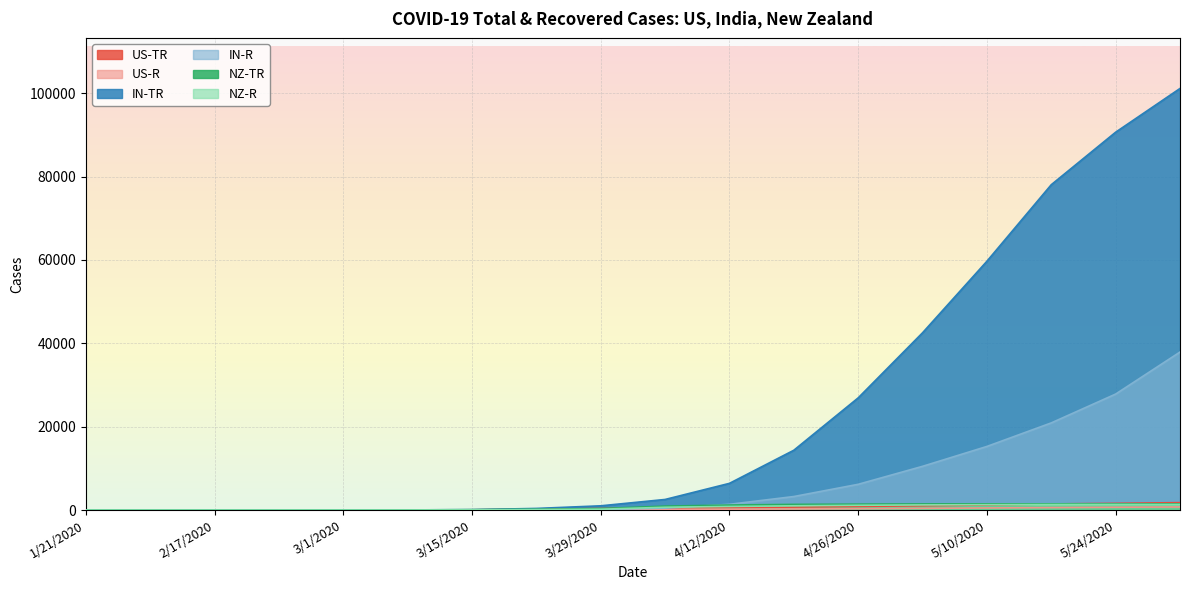

True or false: IN-TR has more than 0 points higher than both neighbors.

False